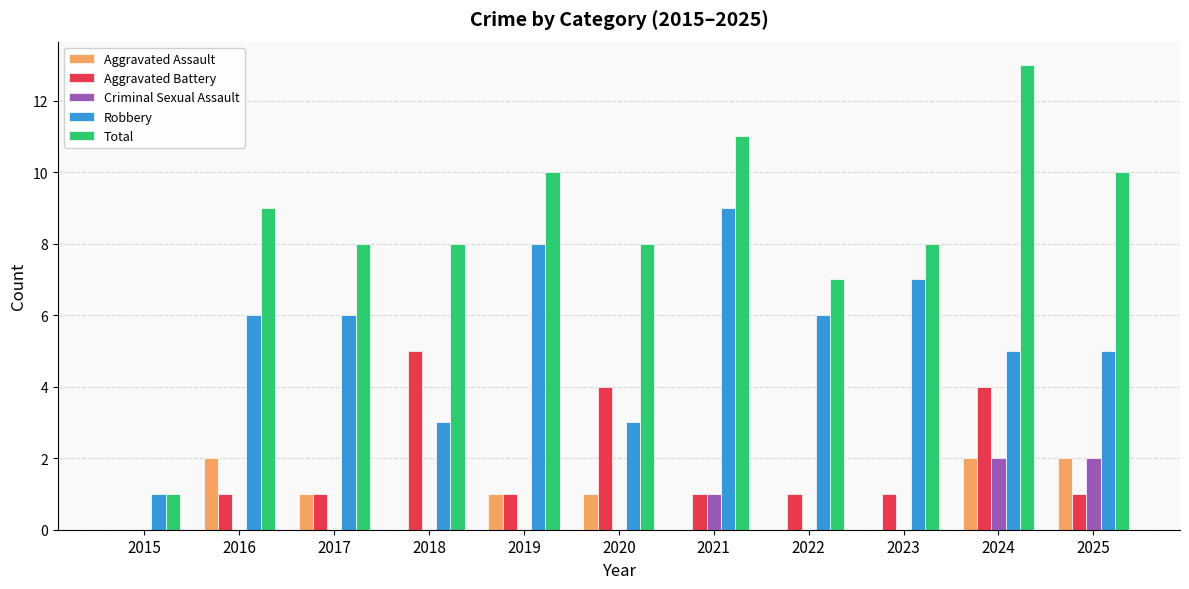

The value of Aggravated Battery at 2018 is 5. True or false?

True